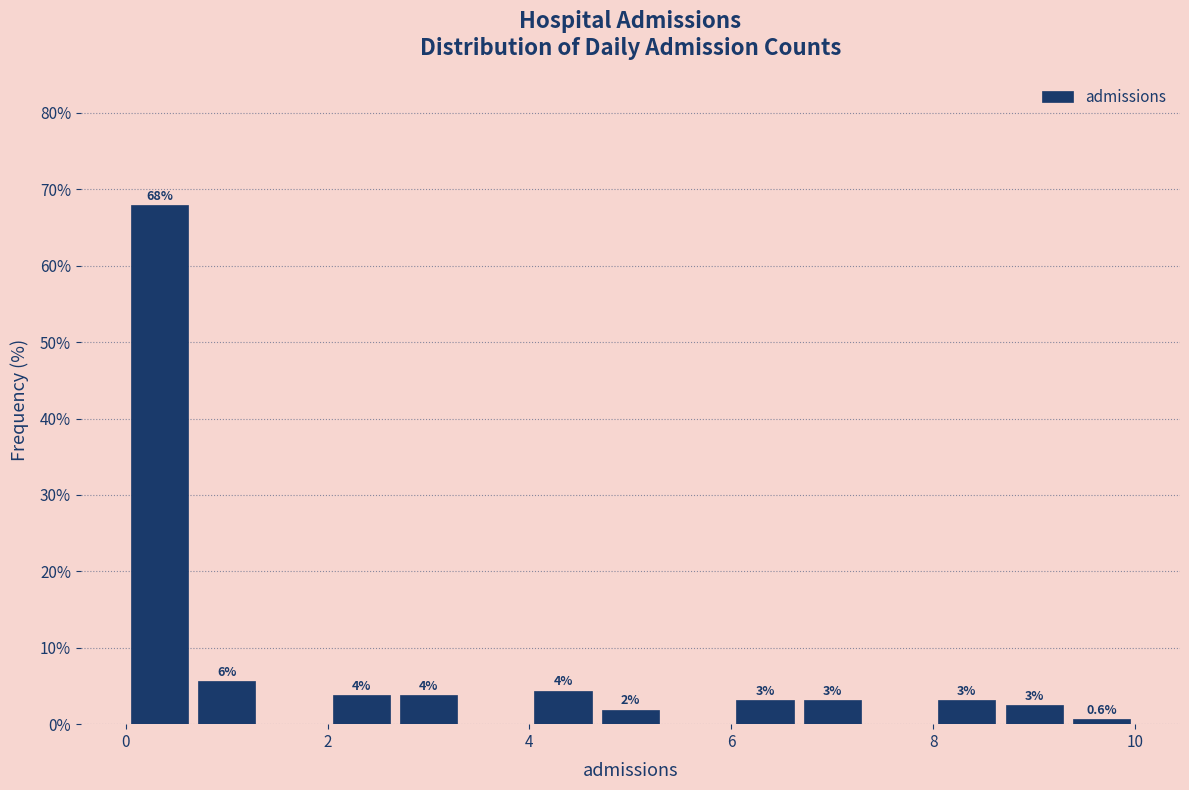

Read against the x-axis, roughly where is the centre of the tallest bar?

0.4